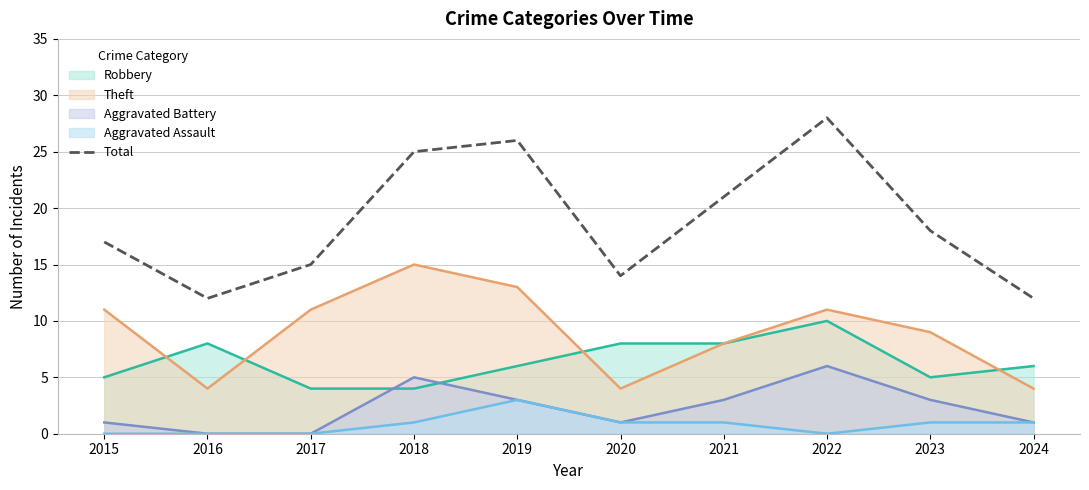

Reading right to left, what are all the values shown in this chart?

12	18	28	21	14	26	25	15	12	17